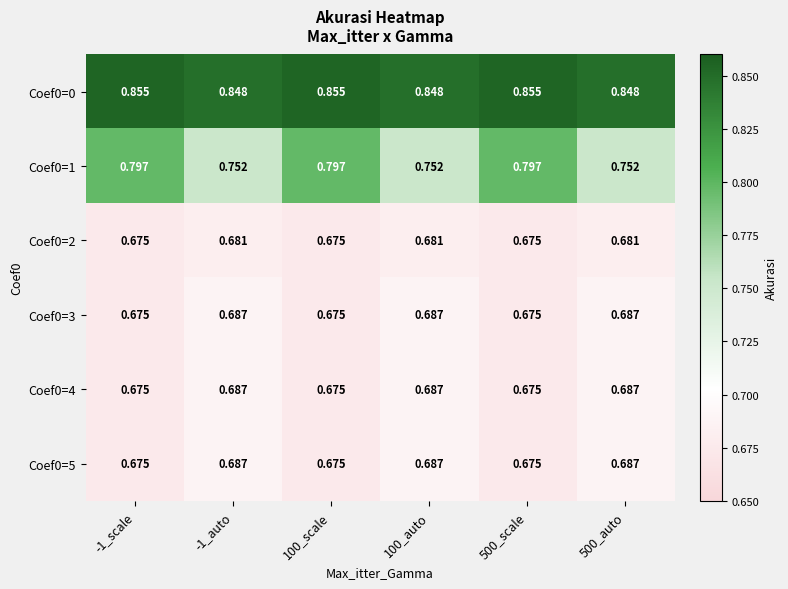

Is the value of Coef0=0 at 100_auto greater than the value of Coef0=3 at 100_auto?

Yes